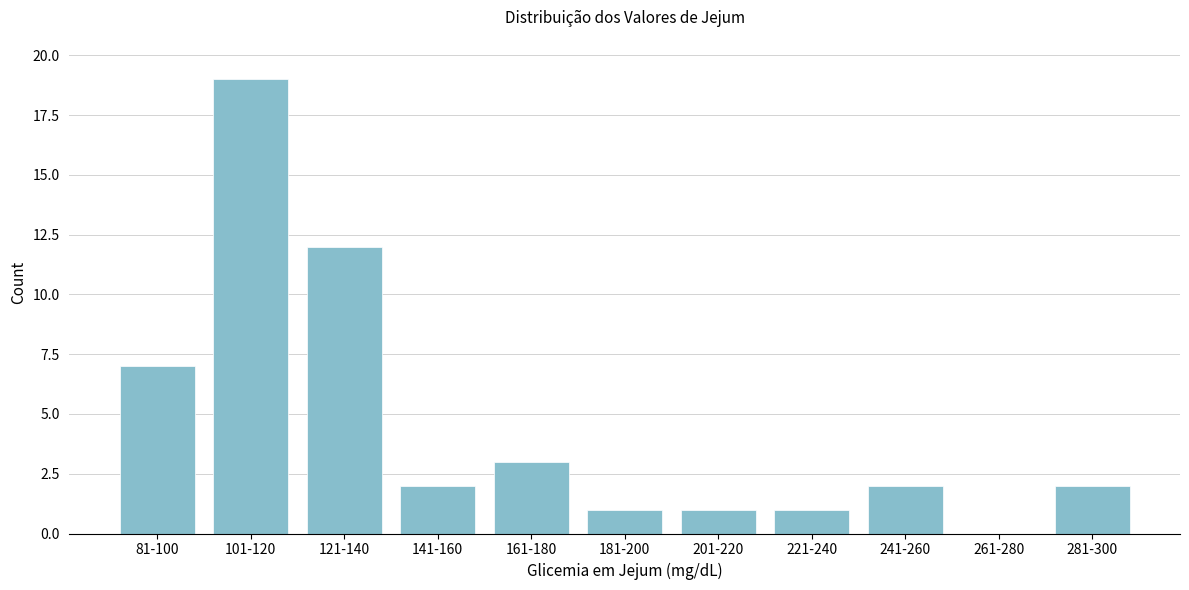

Reading right to left, what are all the values shown in this chart?

281-300=2	261-280=0	241-260=2	221-240=1	201-220=1	181-200=1	161-180=3	141-160=2	121-140=12	101-120=19	81-100=7